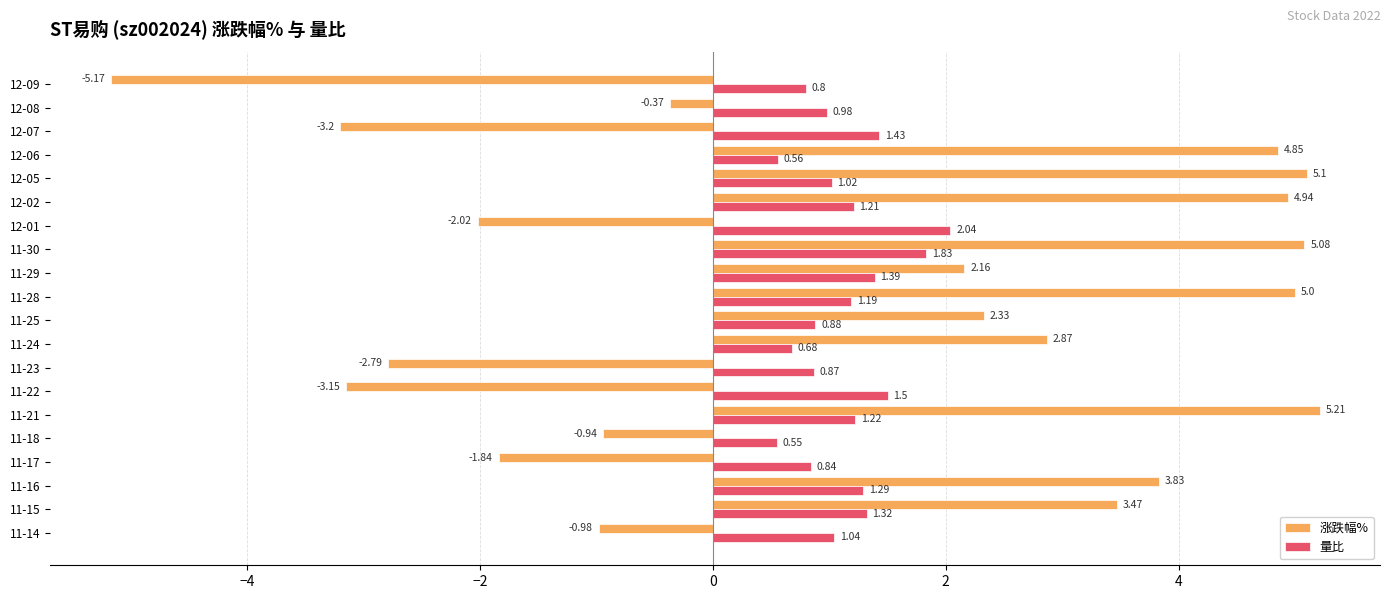

Which series changed the most between 11-25 and 11-23?

涨跌幅%